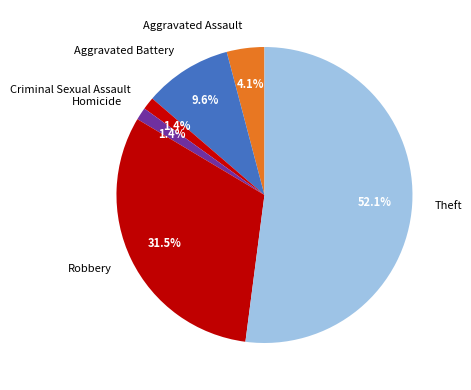

What is the majority slice?

Theft